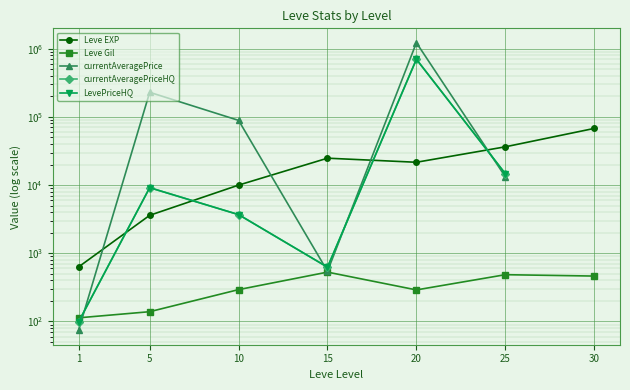

Which series has the largest total across all categories?

Leve EXP